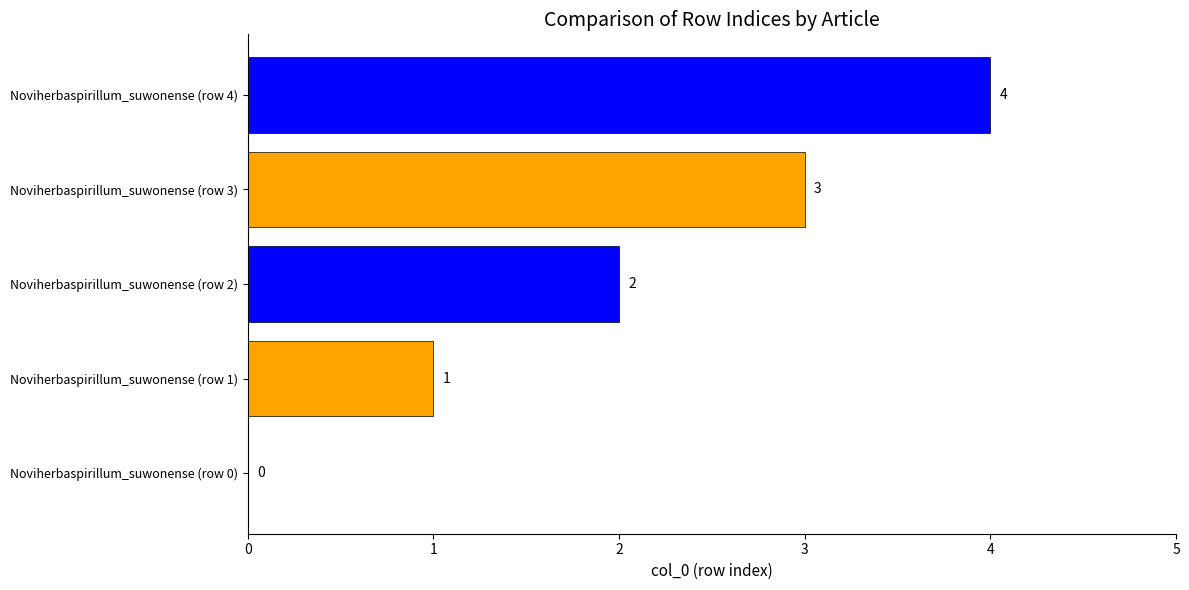

At which label is the value closest to 2?

Noviherbaspirillum_suwonense (row 2)